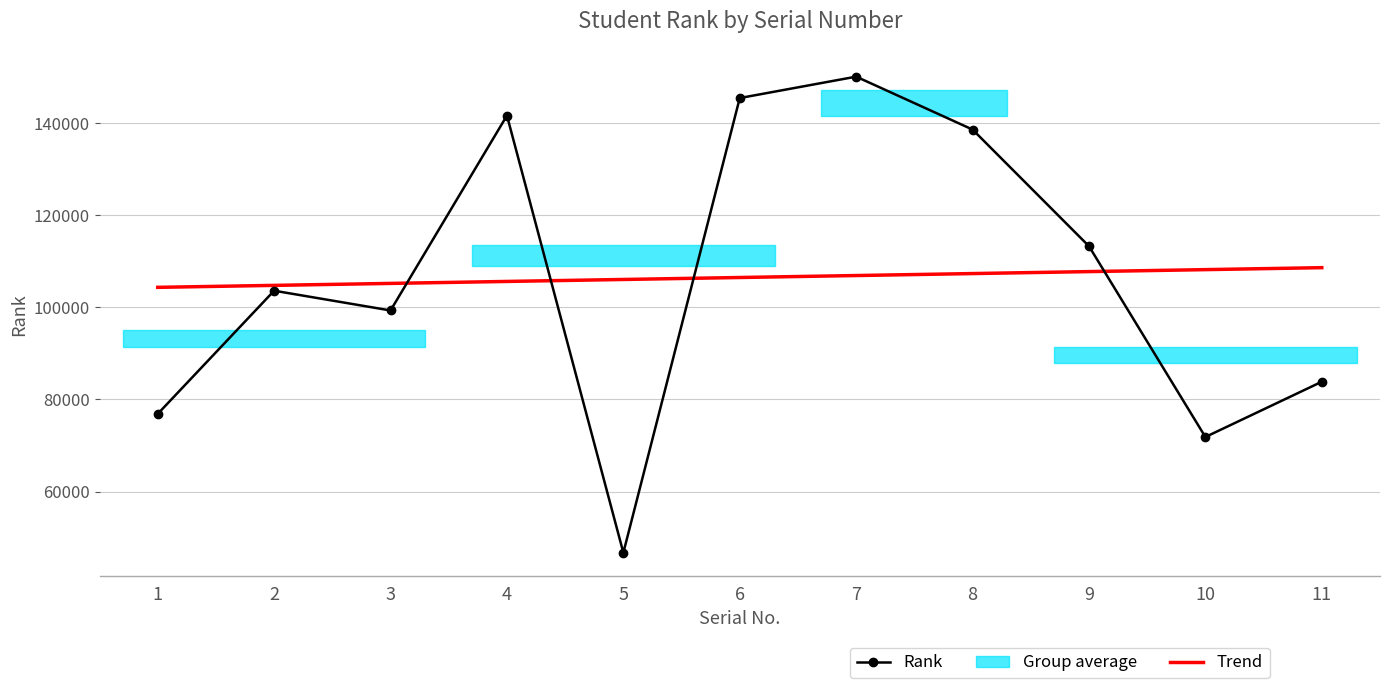

Which category has the highest value across all series?

7